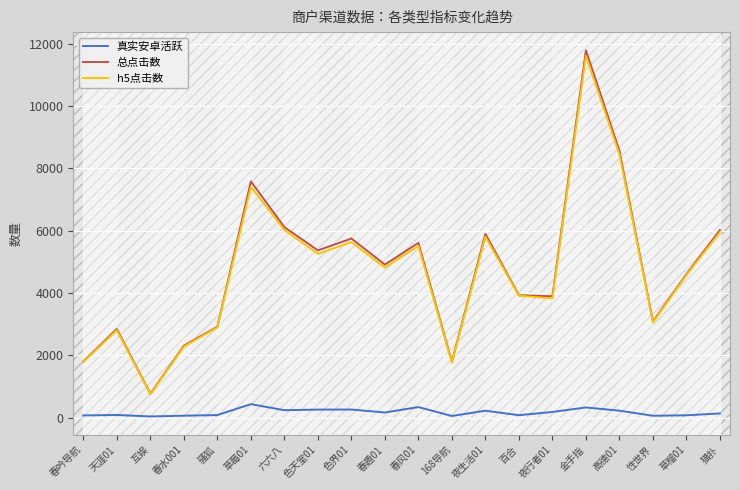

What are all the series names shown in the legend?

真实安卓活跃, 总点击数, h5点击数